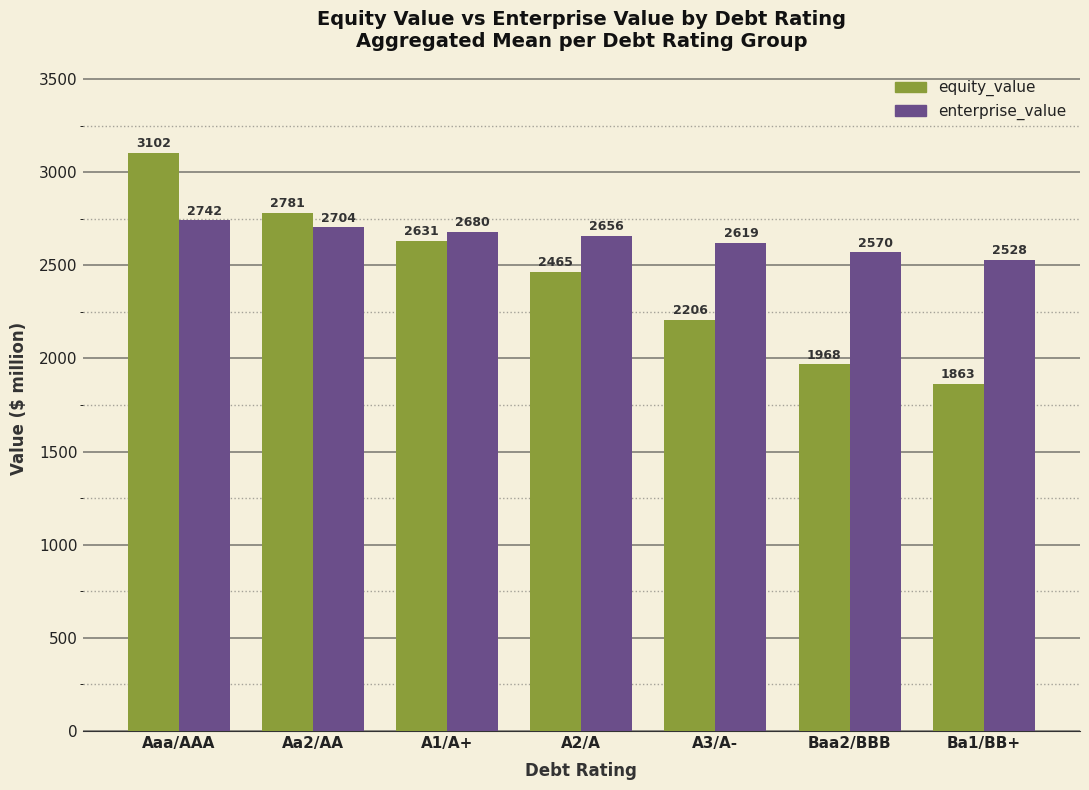

What is the spread (max minus min) of values at Aa2/AA?

76.9